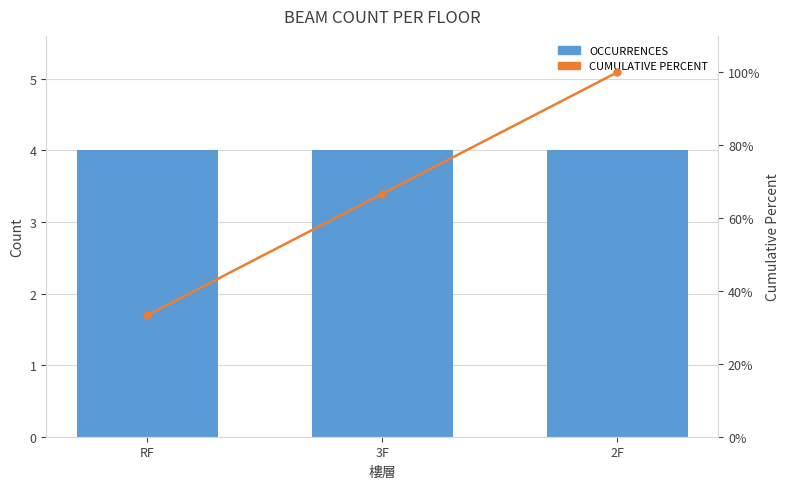

Is it true that CUMULATIVE PERCENT equals 33.3 at RF?

True